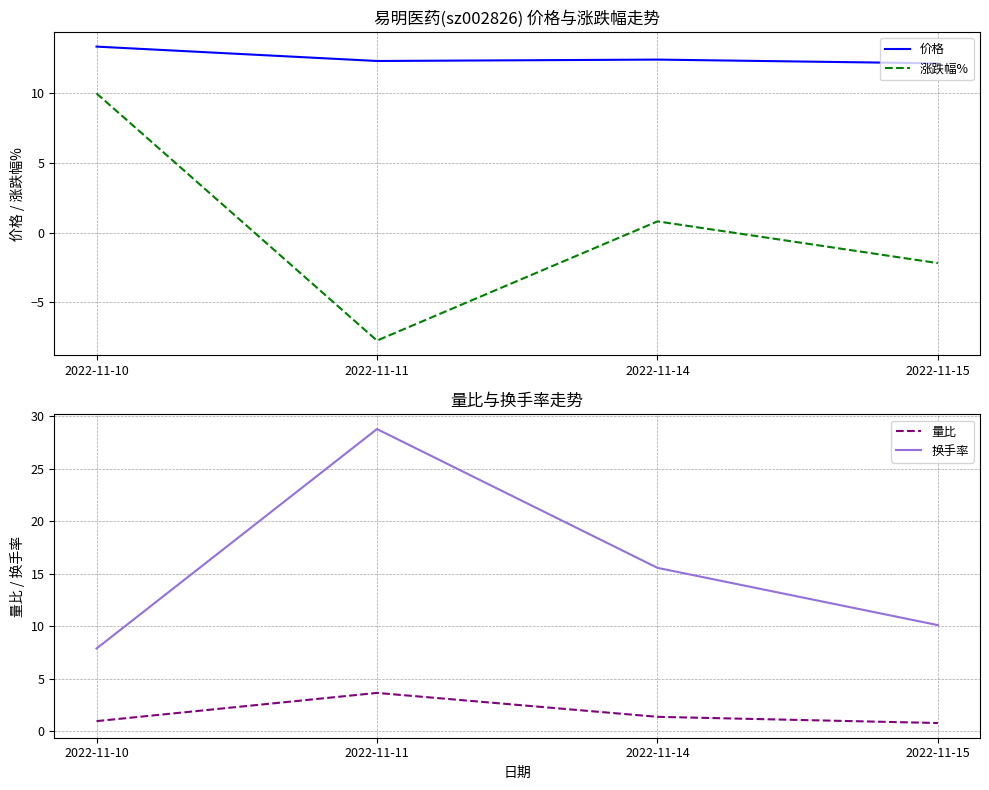

Which category has the lowest value across all series?

2022-11-11